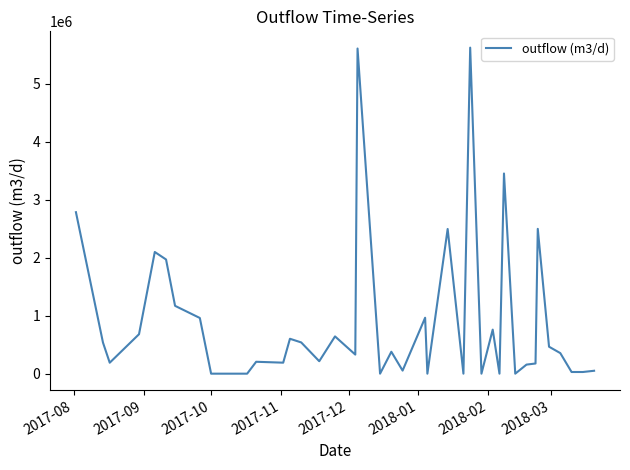

What is the greatest value displayed?

5625236.6